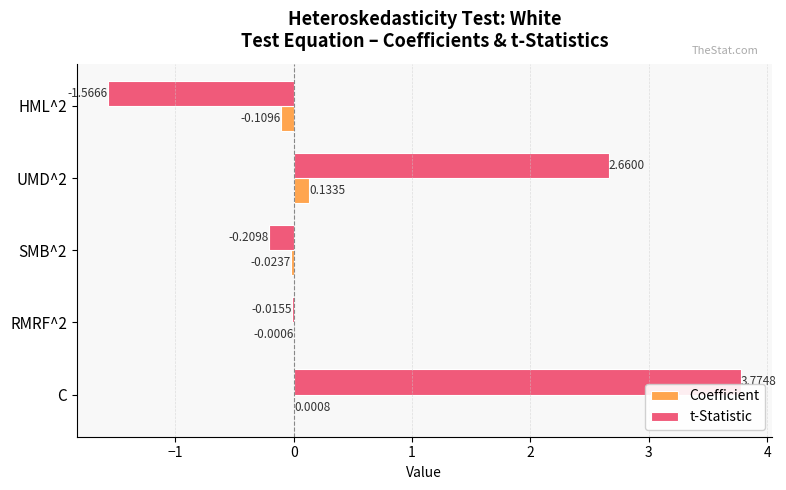

What is the sum of all t-Statistic values?

4.6